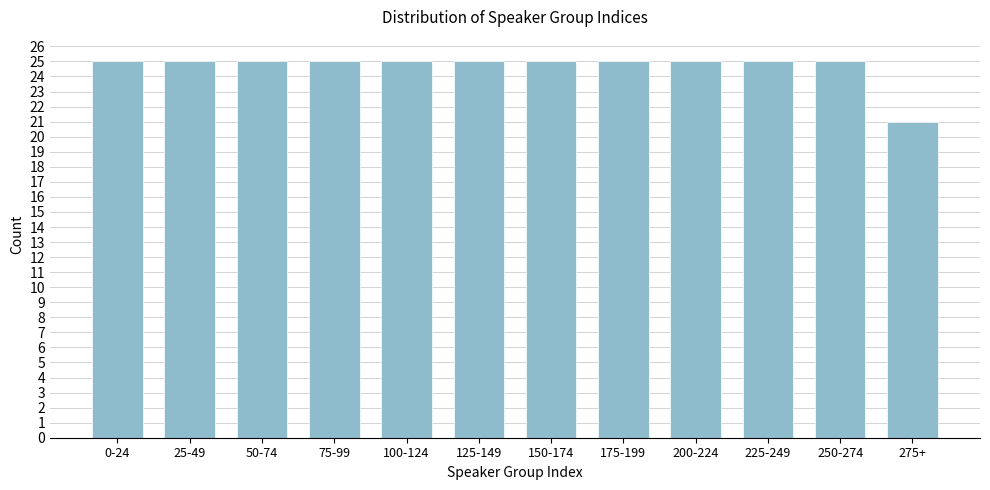

Reading left to right, extract all data points from this chart.

25	25	25	25	25	25	25	25	25	25	25	21